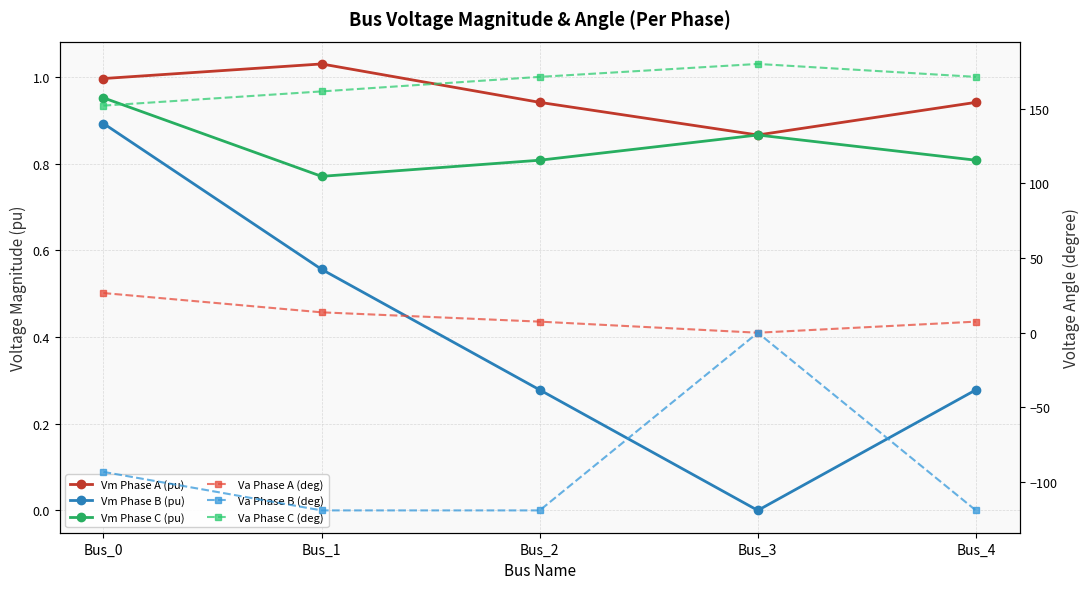

How many interior local valleys does the Va Phase B (deg) series have?

1